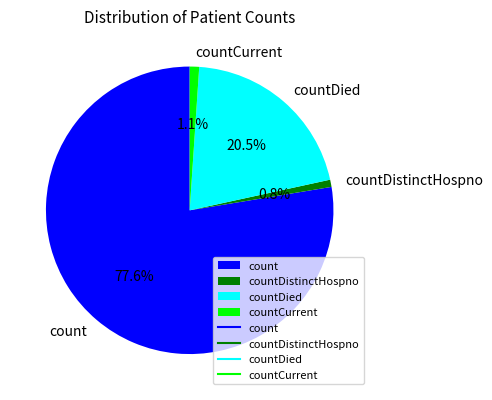

Is it true that countDistinctHospno is 1% of the pie?

True